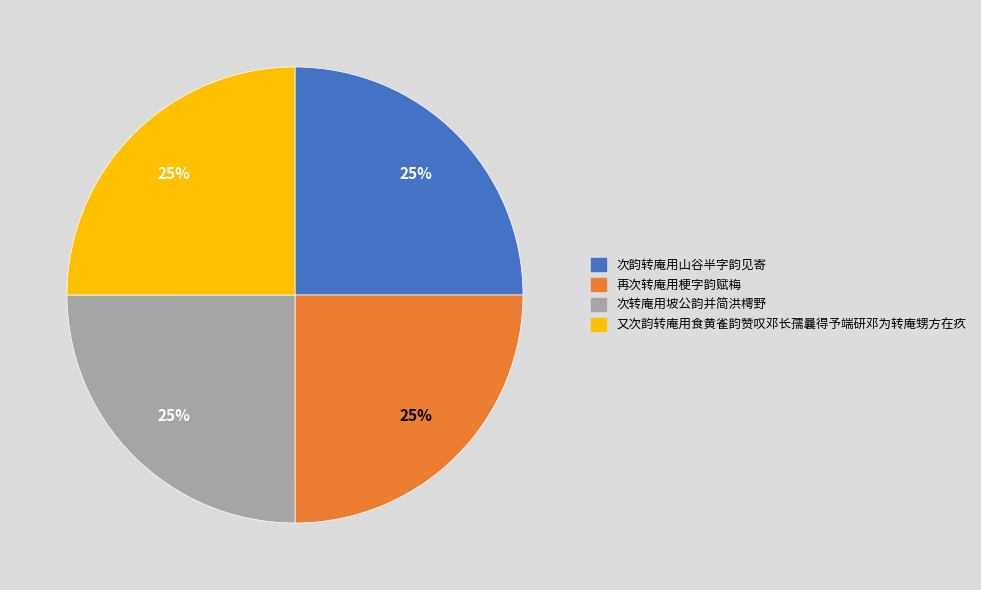

Does 次转庵用坡公韵并简洪樗野 represent more than half of the total?

No